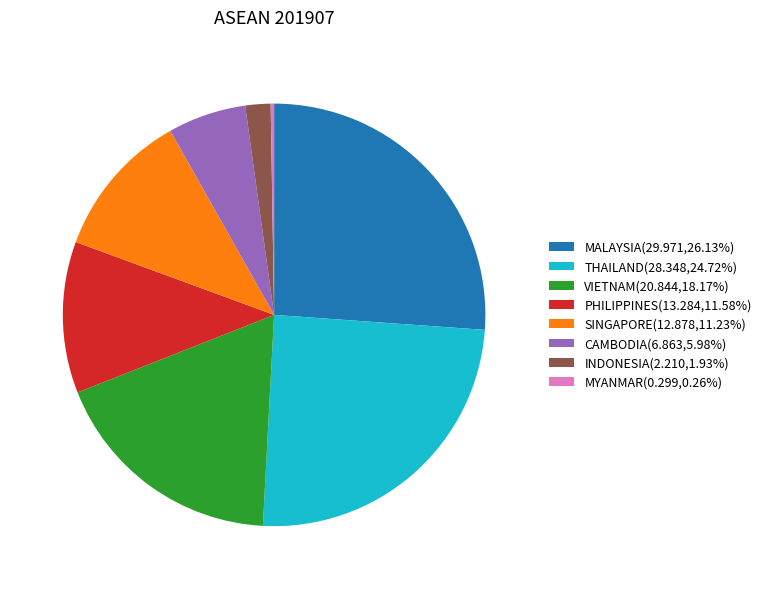

Is there a majority slice in this chart?

No